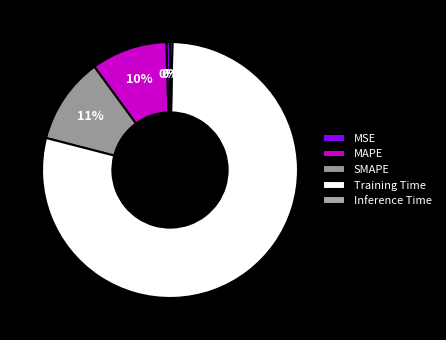

Count the number of slices in the pie.

5